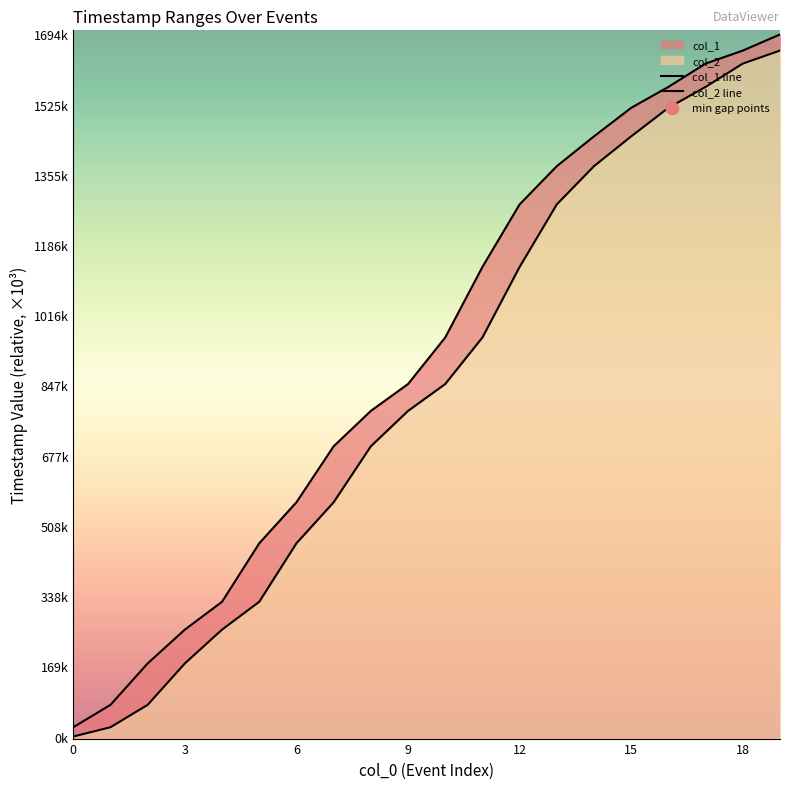

Is the value of col_2 line at 15 greater than the value of col_1 line at 3?

Yes